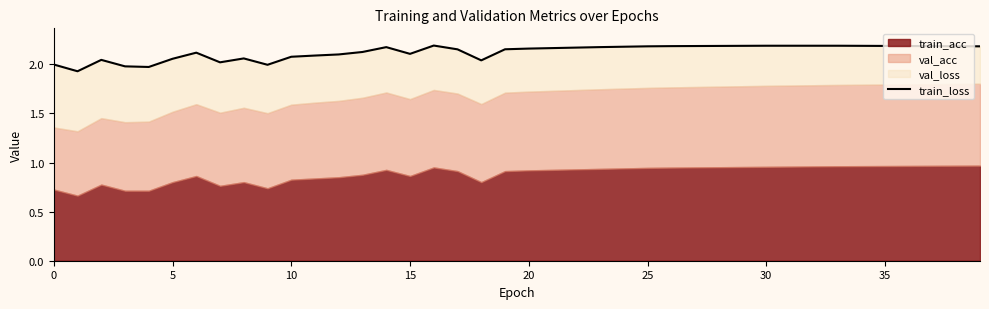

Reading right to left, extract all data points from this chart.

2.2	2.2	2.2	2.2	2.2	2.2	2.2	2.2	2.2	2.2	2.2	2.2	2.2	2.2	2.2	2.2	2.2	2.2	2.2	2.2	2.2	2.0	2.2	2.2	2.1	2.2	2.1	2.1	2.1	2.1	2.0	2.1	2.0	2.1	2.1	2.0	2.0	2.0	1.9	2.0